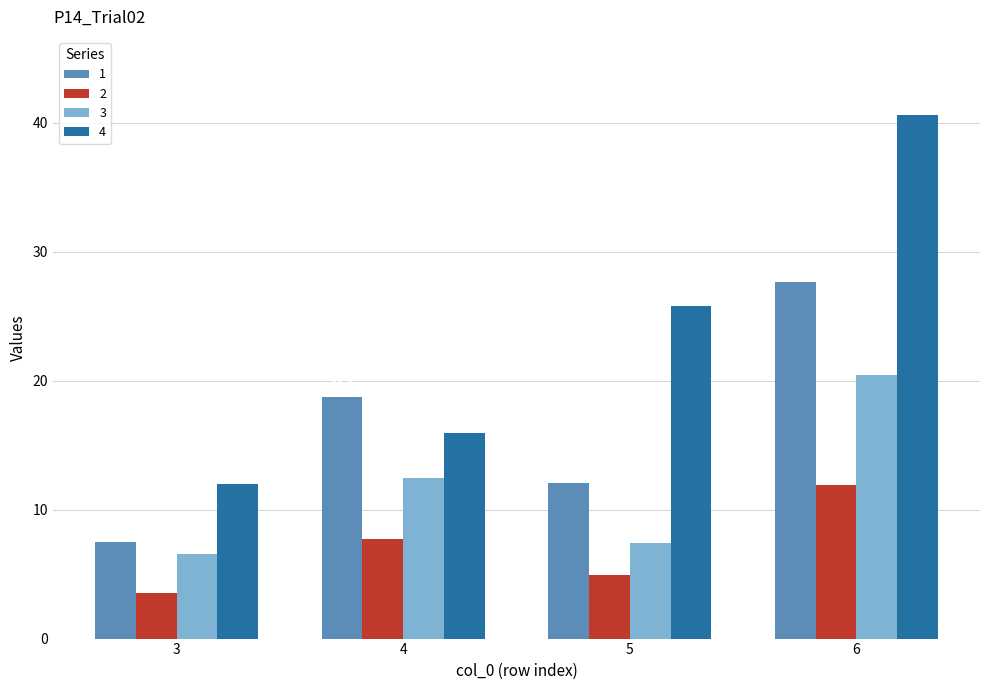

What is the sum of the 3 values at 3 and 6?

27.0